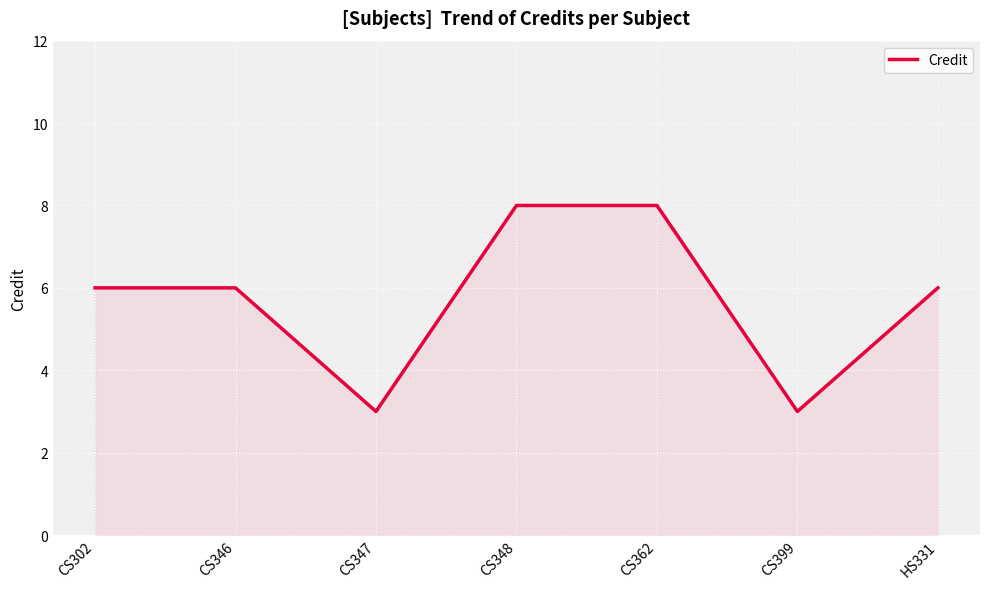

What is the approximate value at CS347?

3